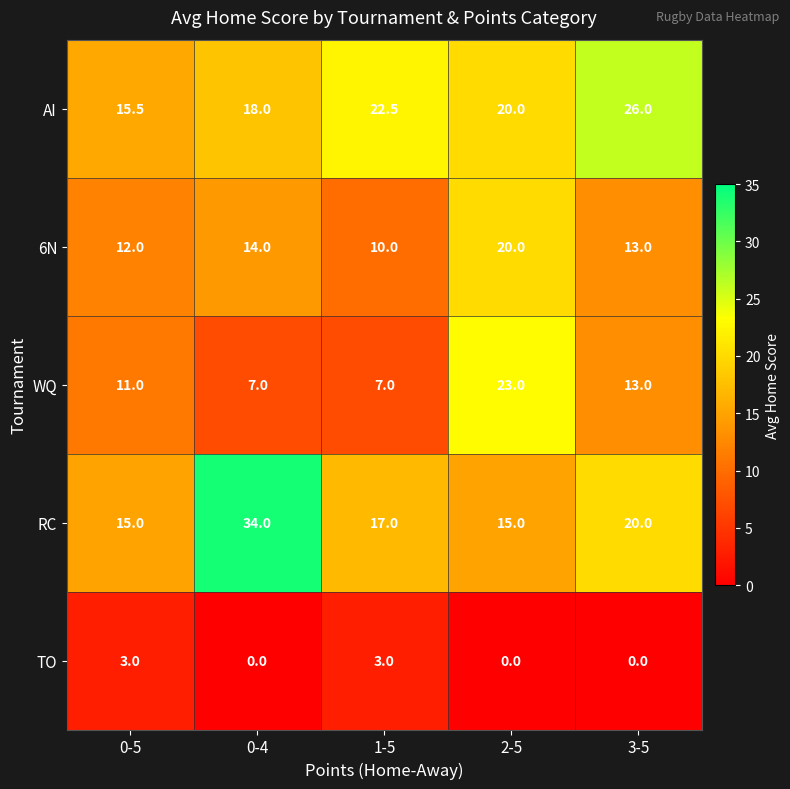

List the series in order of their peak value, highest first.

RC, AI, WQ, 6N, TO